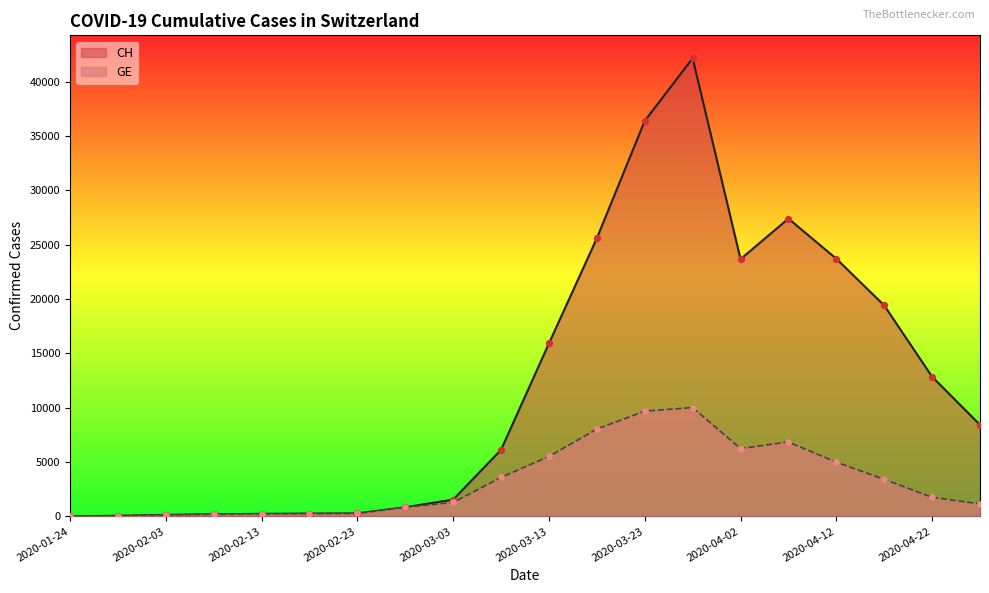

Which series has the largest total across all categories?

CH